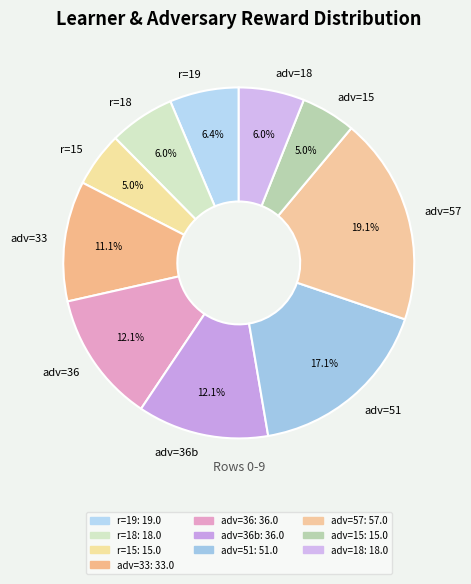

Does adv=33 account for over 50% of the chart?

No